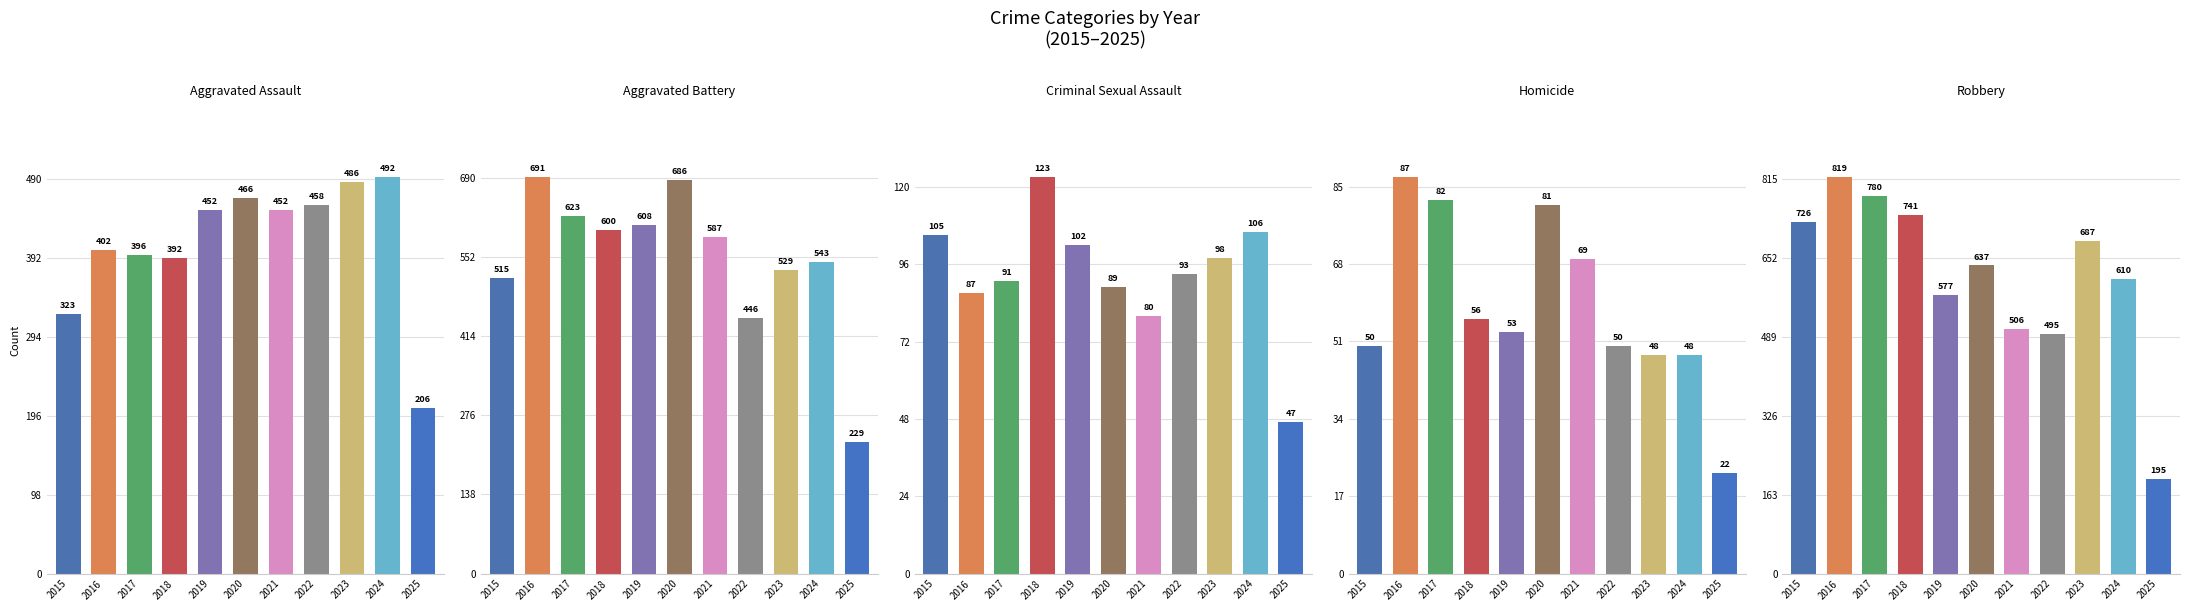

What are all the series names shown in the legend?

Aggravated Assault, Aggravated Battery, Criminal Sexual Assault, Homicide, Robbery